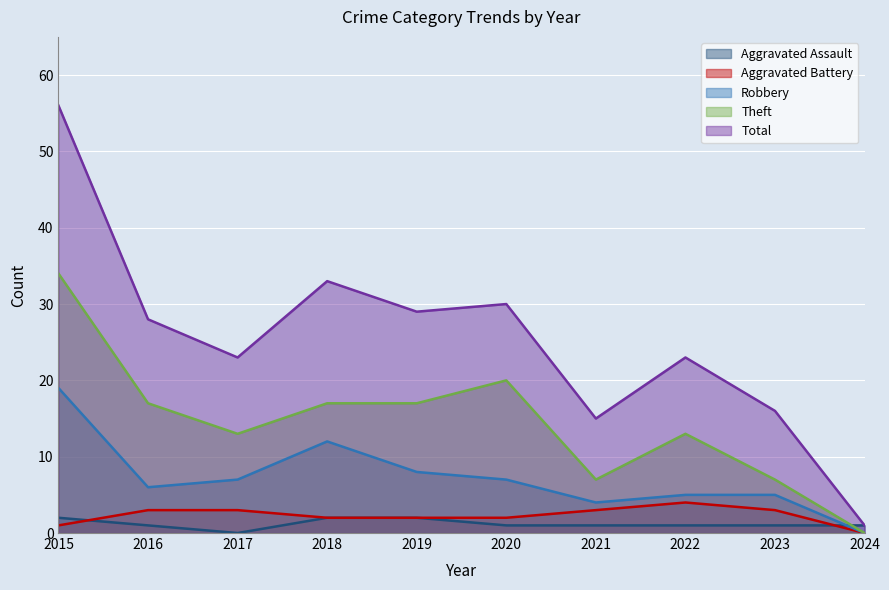

Which series changed the most between 2020 and 2023?

Total